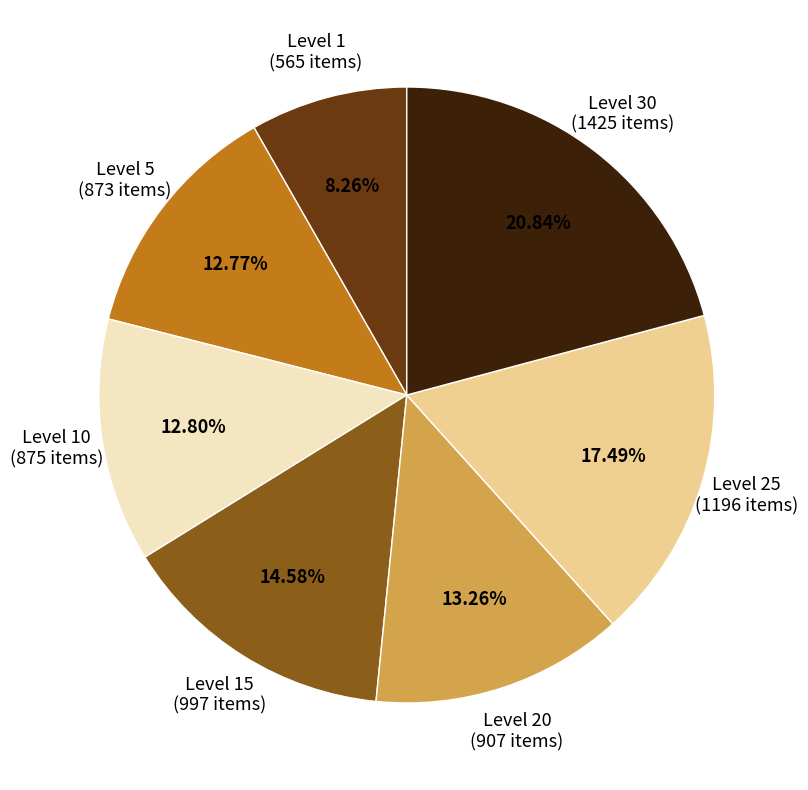

Does Level 20 represent more than half of the total?

No